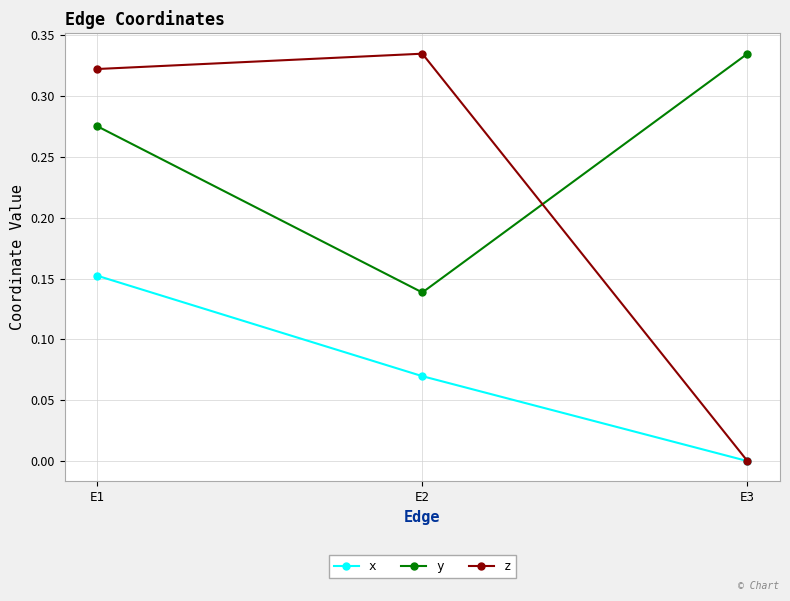

Between E2 and E3, which series saw the biggest shift?

z